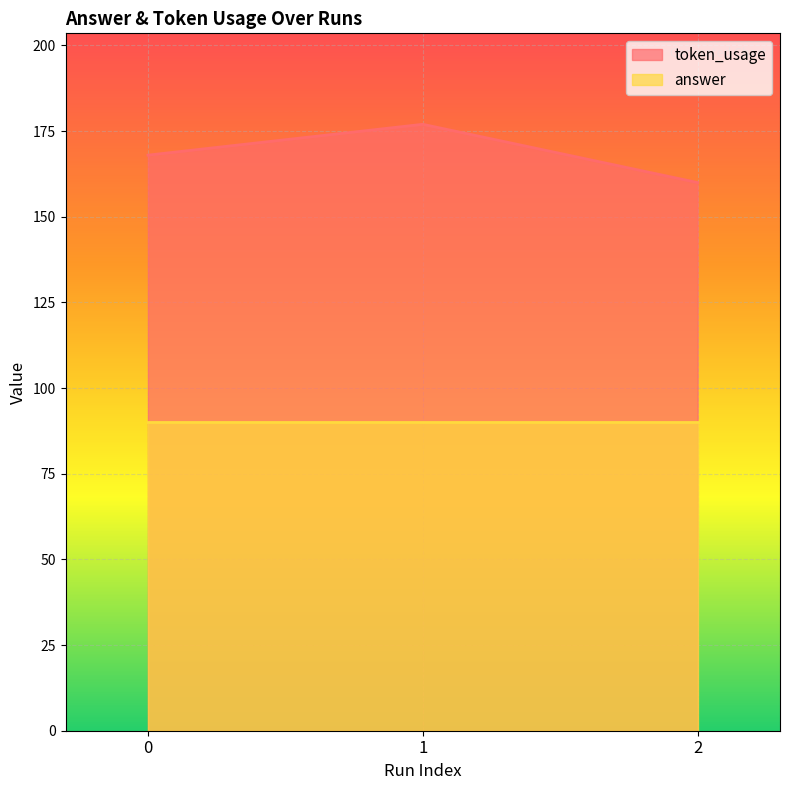

What is the minimum value shown in the chart?

90